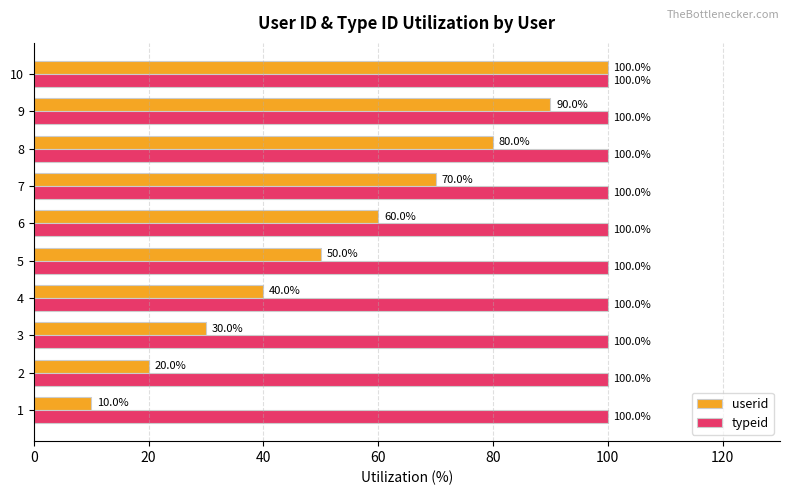

At how many categories does at least one series exceed 98?

10